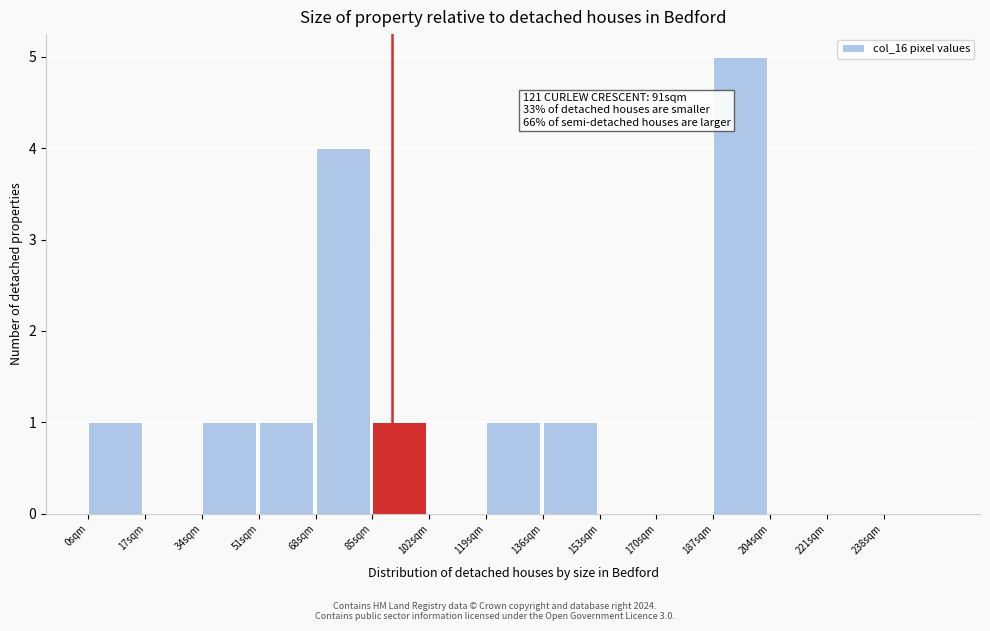

Over which range of the x-axis is the bar tallest?

187 to 204